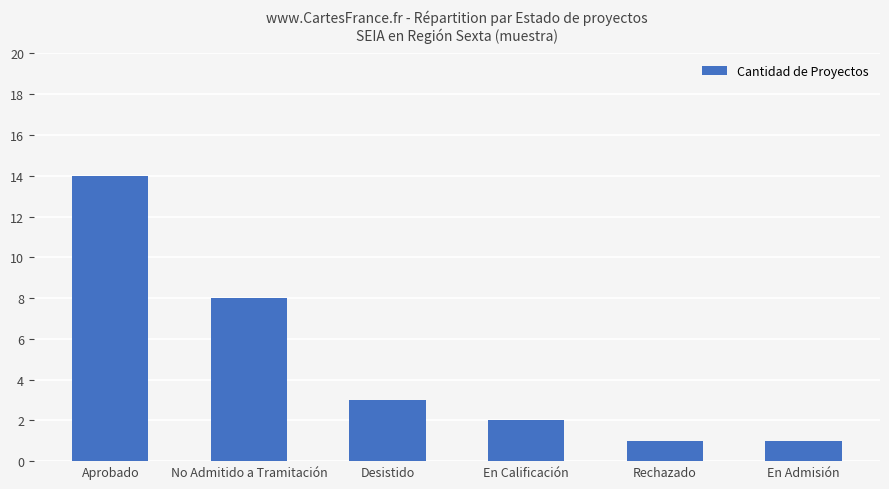

Reading left to right, list all the values displayed in this chart.

14	8	3	2	1	1